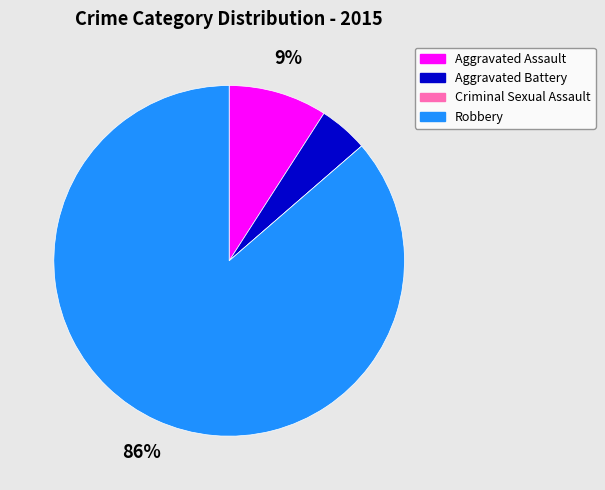

True or false: Robbery accounts for 93% of the total.

False